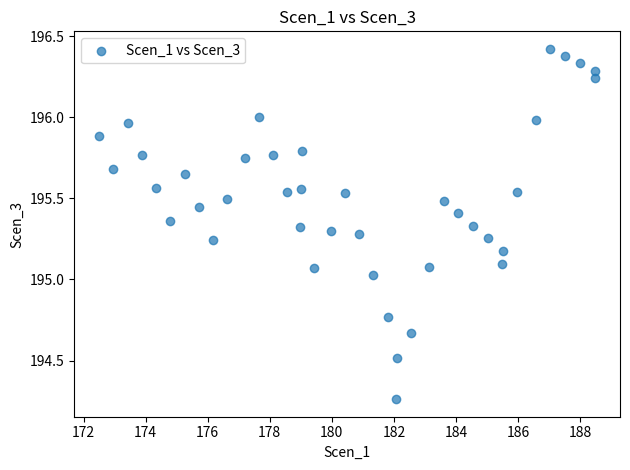

What is the range of Y values (max minus min)?

2.2